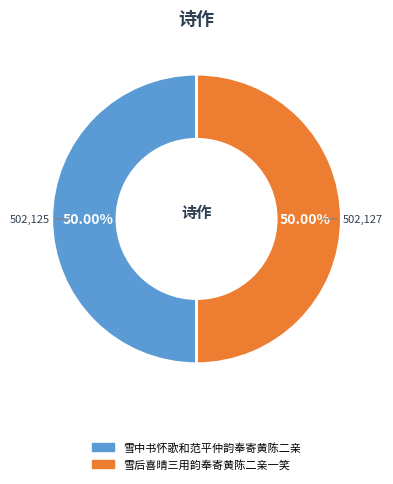

What is the ratio of the value at 雪中书怀歌和范平仲韵奉寄黄陈二亲 to the value at 雪后喜晴三用韵奉寄黄陈二亲一笑?

1.0